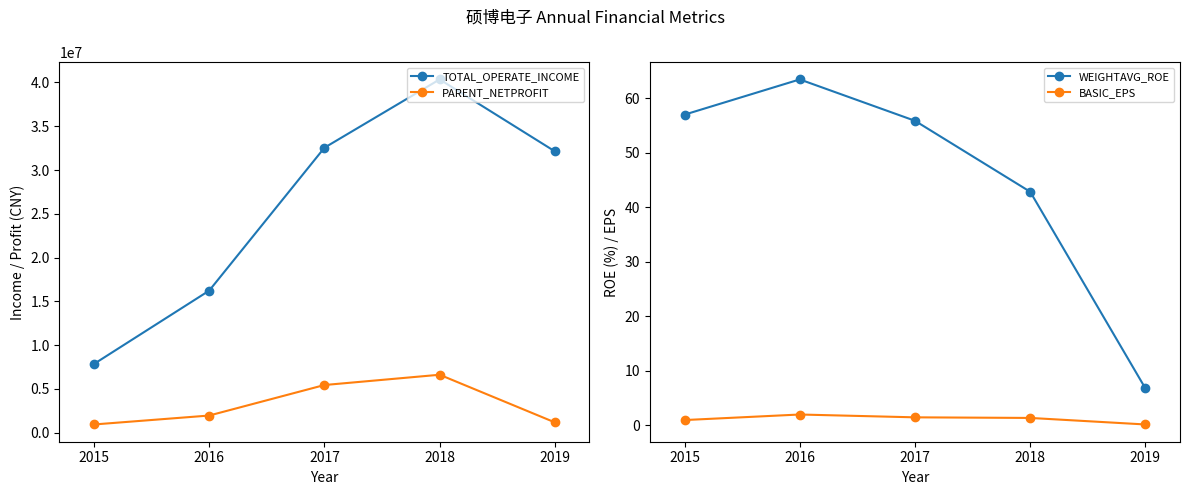

Rank the series by their maximum value, from highest to lowest.

TOTAL_OPERATE_INCOME, PARENT_NETPROFIT, WEIGHTAVG_ROE, BASIC_EPS